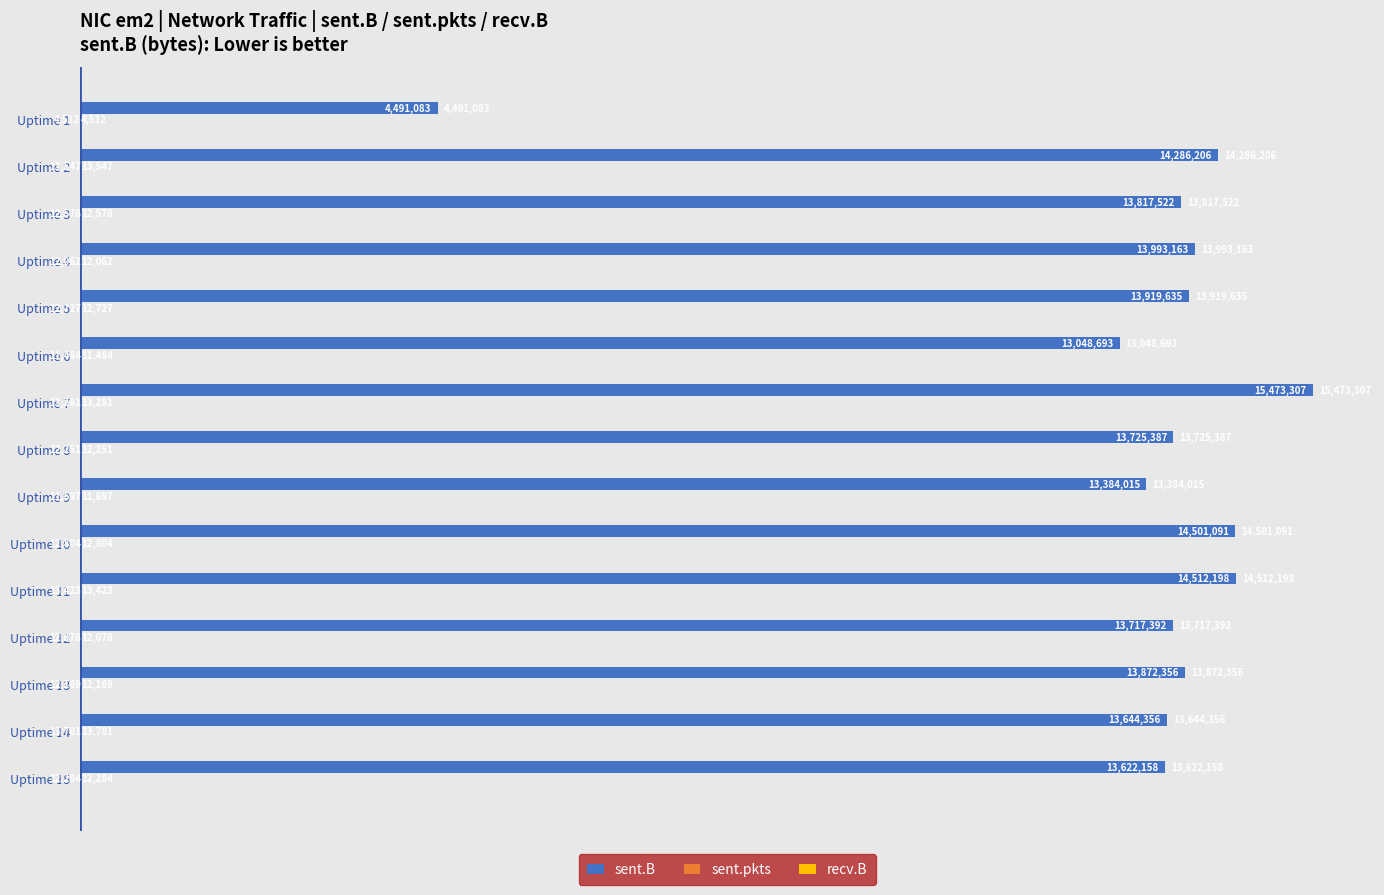

Does the chart contain any negative values?

No